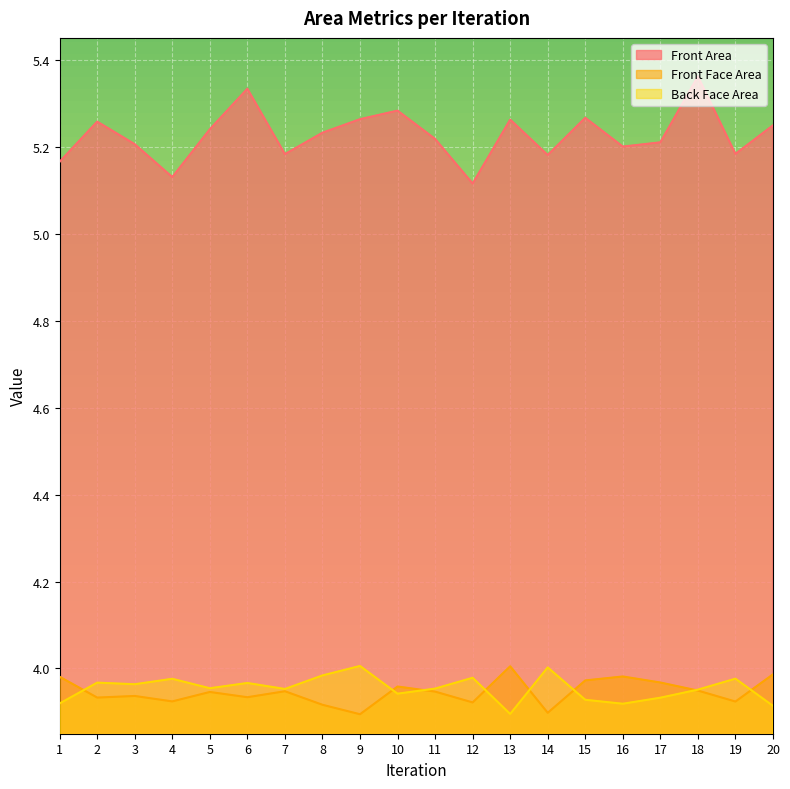

Which category has the lowest value in the Back Face Area series?

13